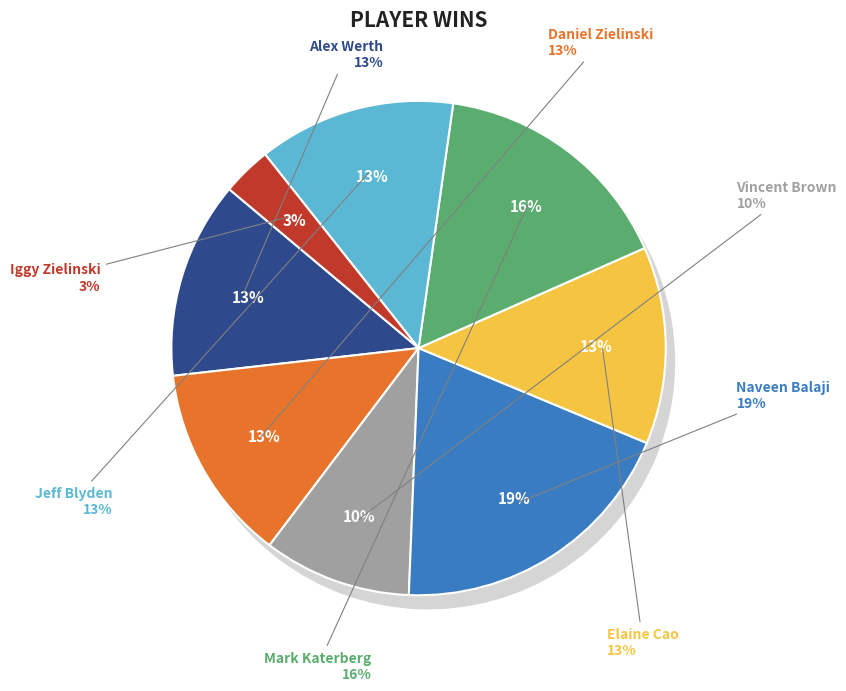

Rank the categories by value from lowest to highest.

Iggy Zielinski, Vincent Brown, Alex Werth, Daniel Zielinski, Elaine Cao, Jeff Blyden, Mark Katerberg, Naveen Balaji